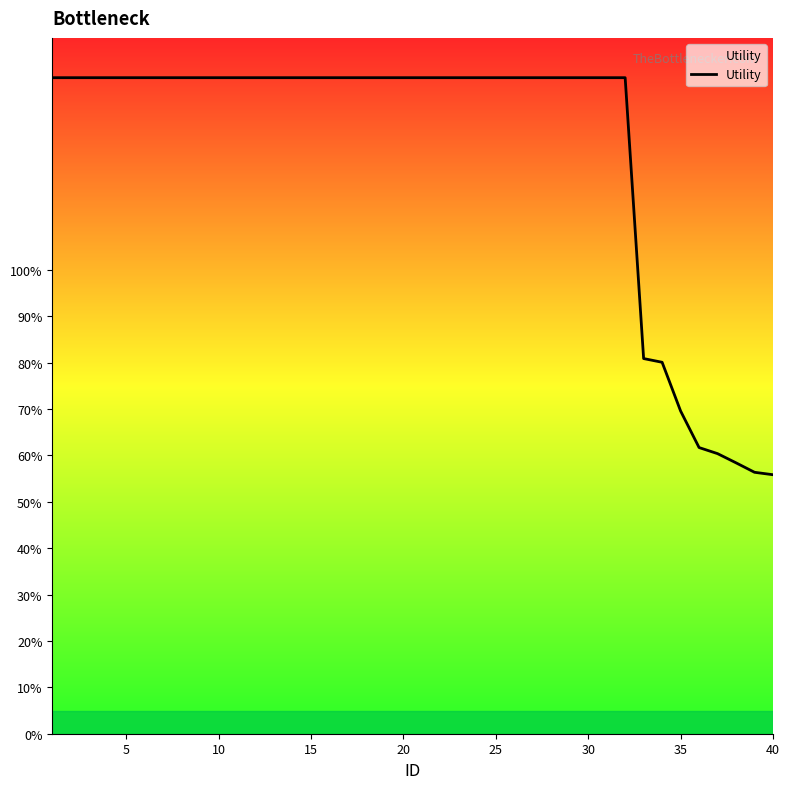

True or false: there are more than 1 points higher than both neighbors.

False